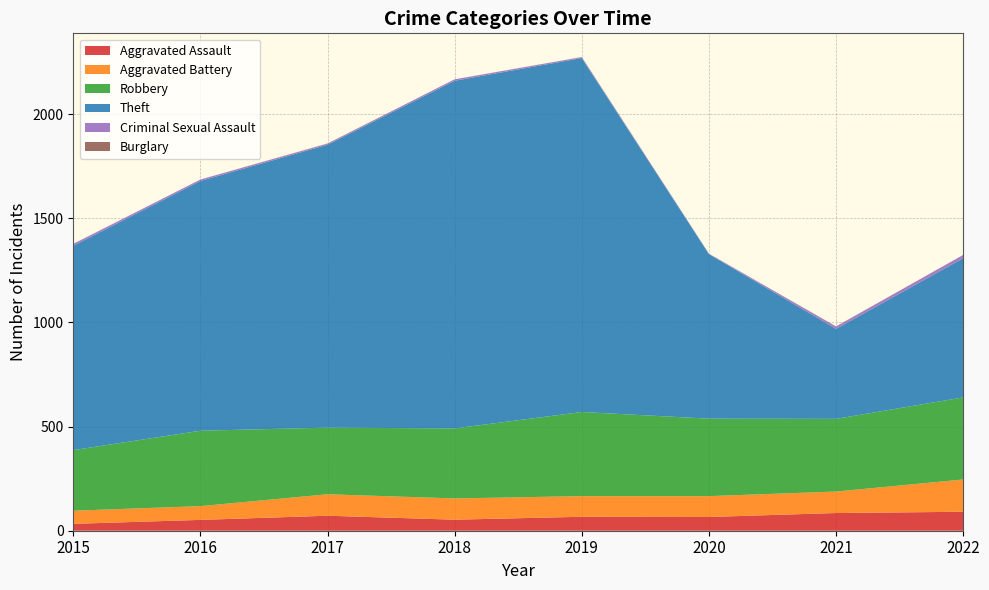

Reading left to right, what are all the values shown in this chart?

Aggravated Assault: 33	52	72	53	67	66	85	91
Aggravated Battery: 63	66	103	102	99	100	103	155
Robbery: 291	362	320	336	404	372	349	394
Theft: 981	1199	1358	1669	1699	790	432	668
Criminal Sexual Assault: 9	7	5	7	4	2	11	16
Burglary: 0	0	1	0	1	0	1	0